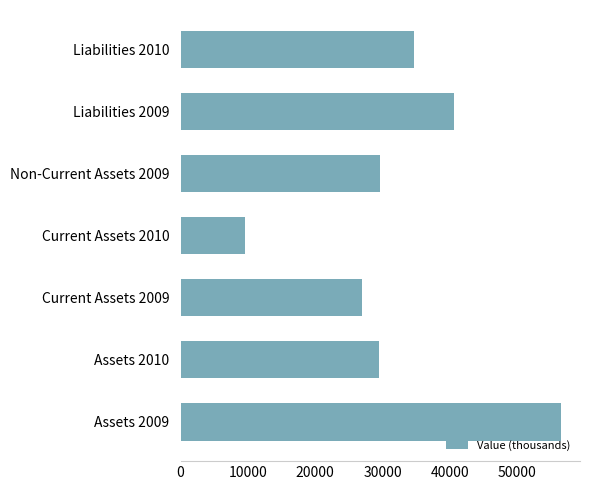

The chart shows a value of 56492.7 at Assets 2009. True or false?

True